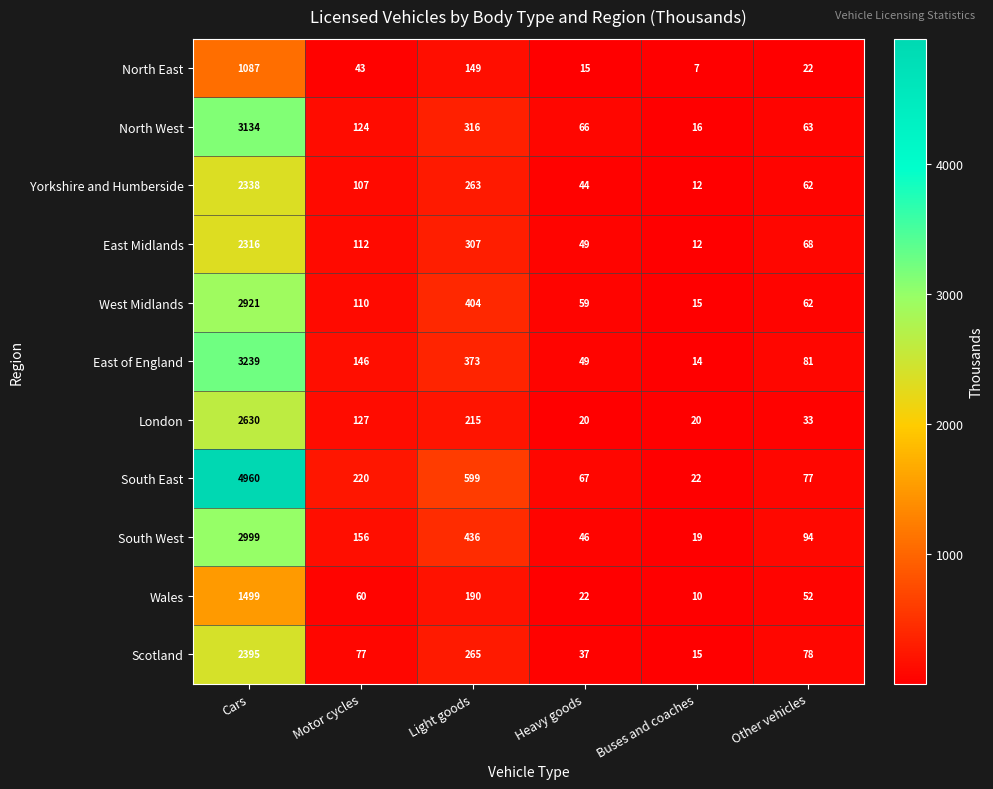

Where is South West nearest to the value 1509?

Light goods